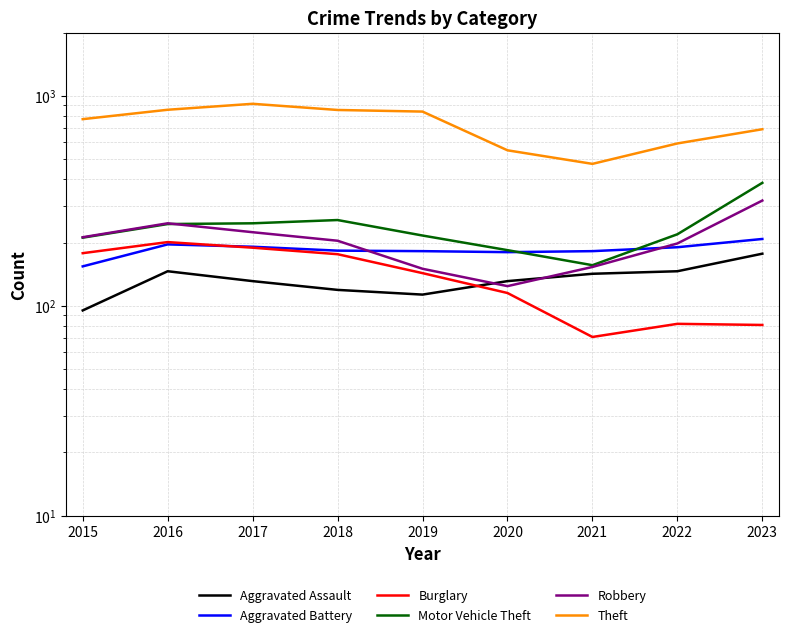

What is the maximum value shown in the chart?

916